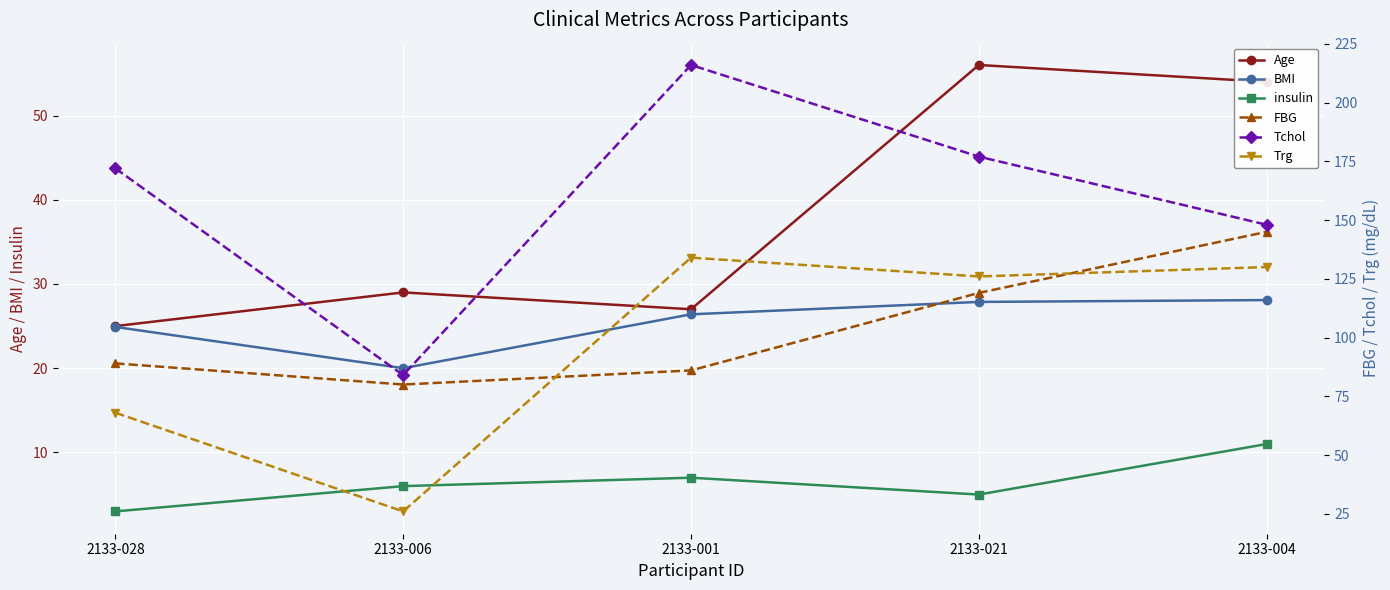

Rank the series at 2133-021 from lowest to highest value.

insulin, BMI, Age, FBG, Trg, Tchol